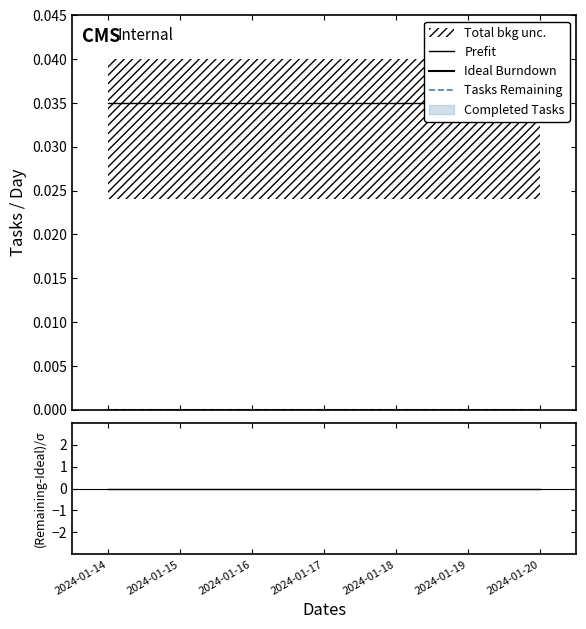

Where is Tasks Remaining nearest to the value 0?

2024-01-14